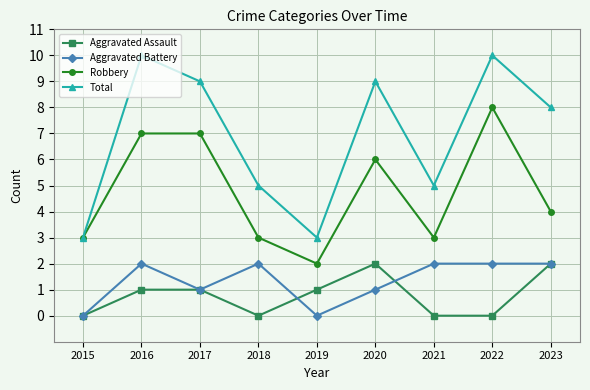

Which series has the largest range (max minus min)?

Total